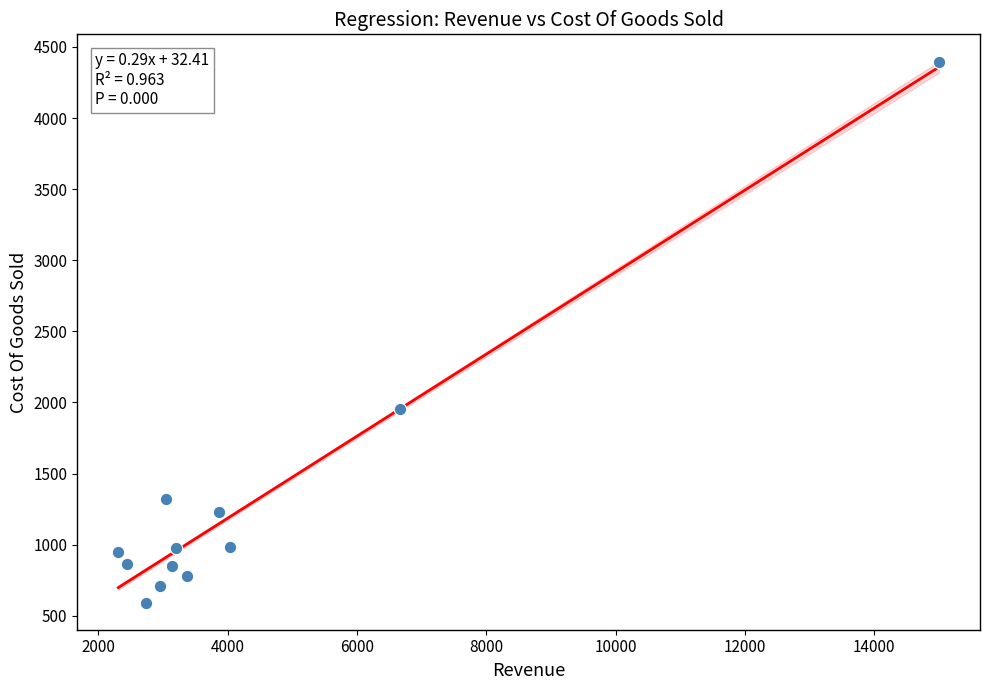

What Y value in the scatter plot is closest to 2492?

1957.0